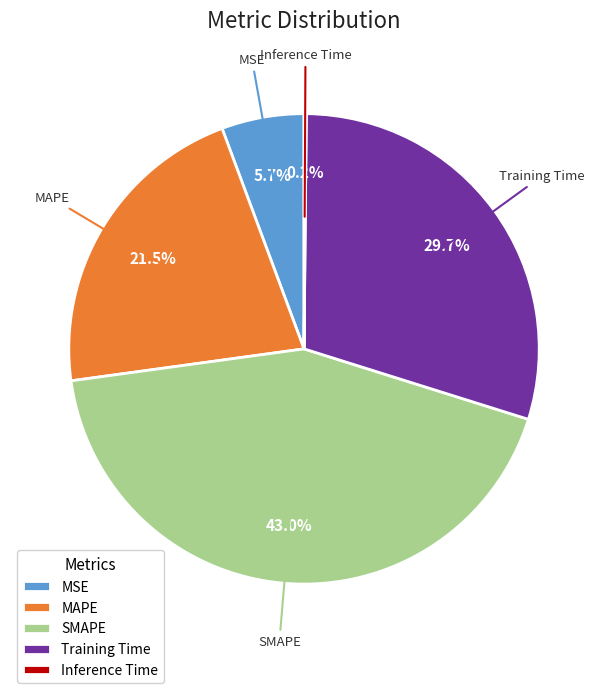

To the nearest percent, what is the difference between the MSE and MAPE slice percentages?

16%